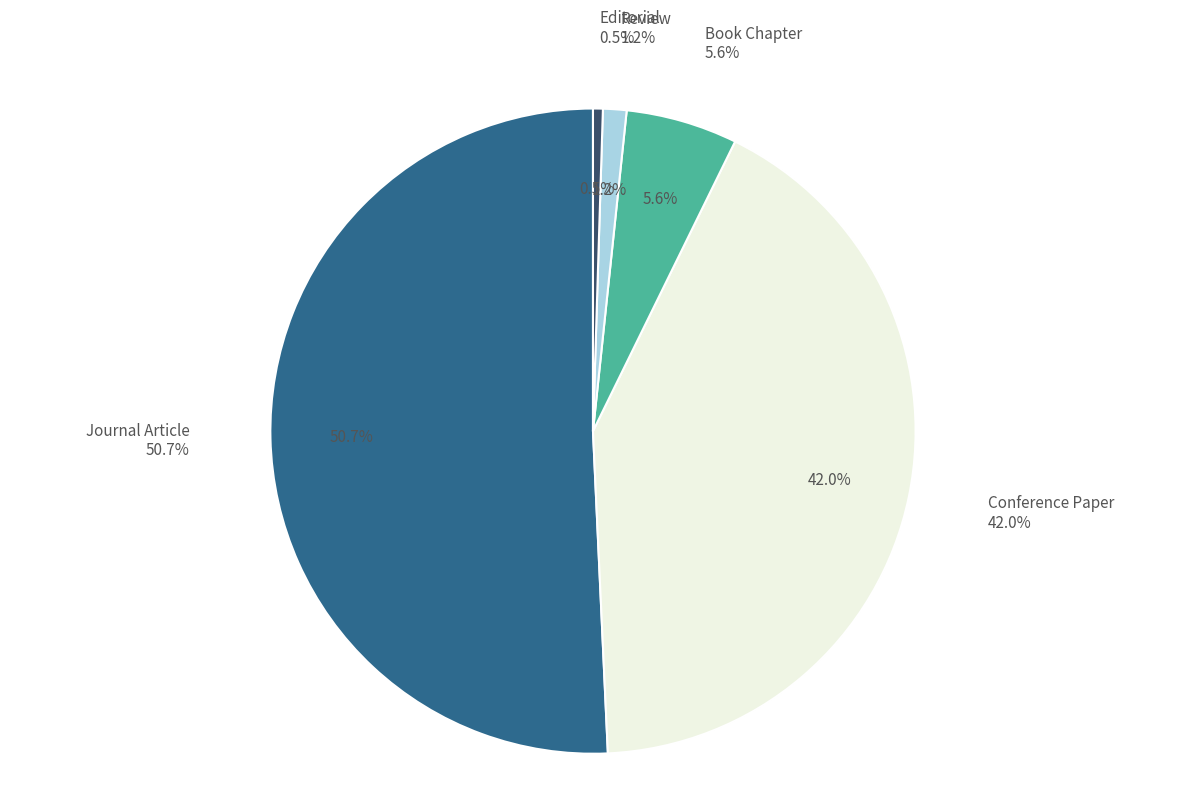

What is the ratio of the value at Journal Article to the value at Book Chapter?

9.1